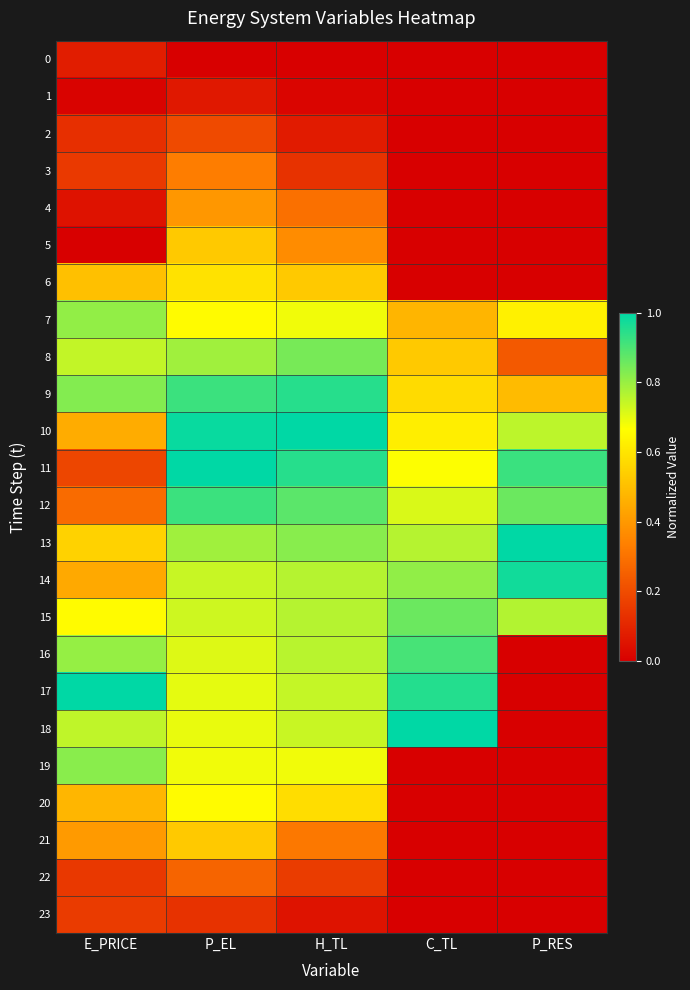

Between C_TL and H_TL, which is larger?

C_TL